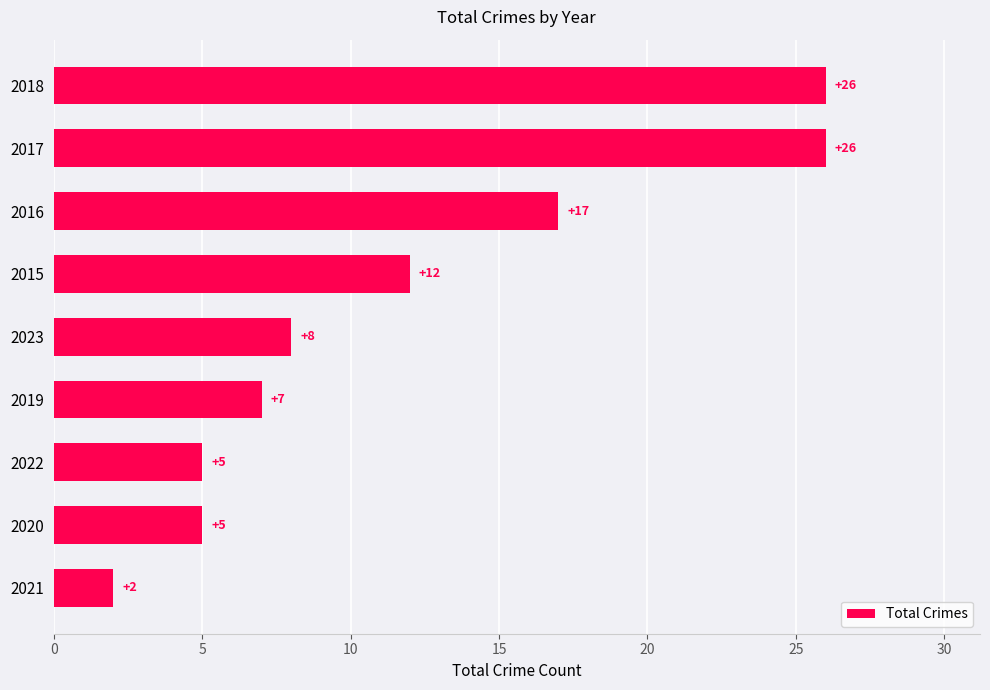

Count the number of data series in this chart.

1